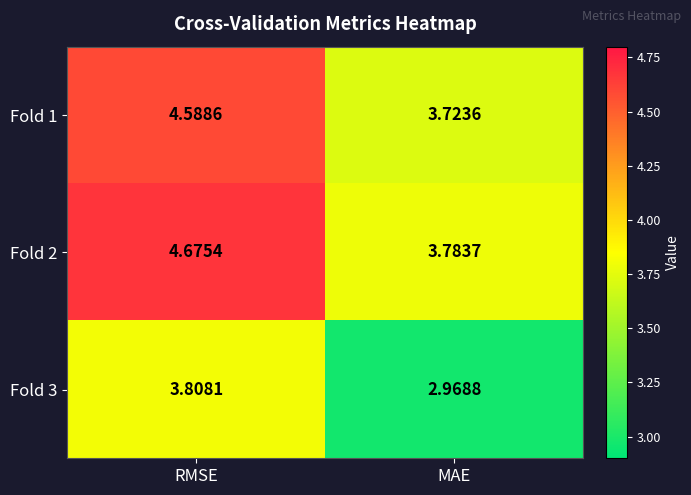

List the labels in order of Fold 2 value, largest first.

RMSE, MAE